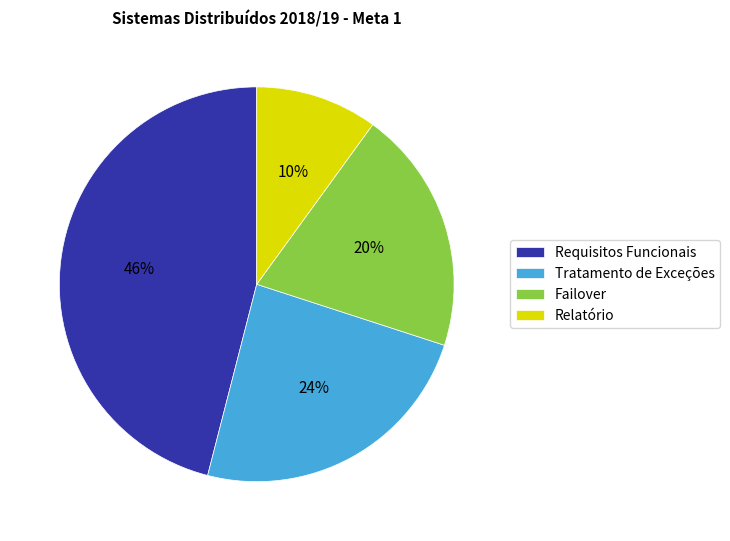

To the nearest percent, what portion does Tratamento de Exceções represent?

24%